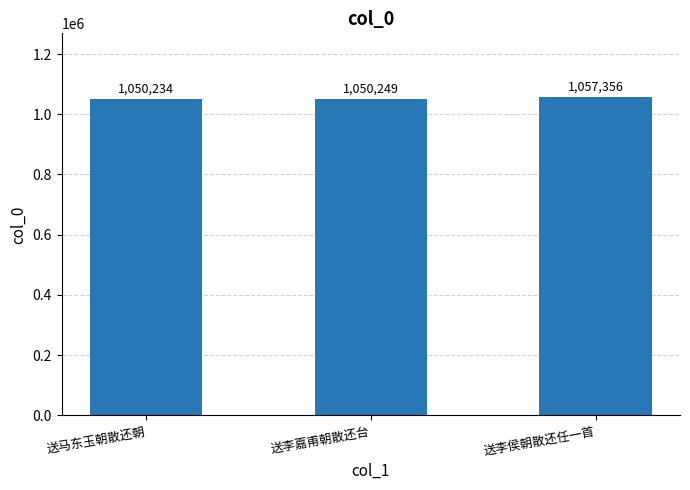

Reading left to right, transcribe all the data shown in this chart.

1050234	1050249	1057356